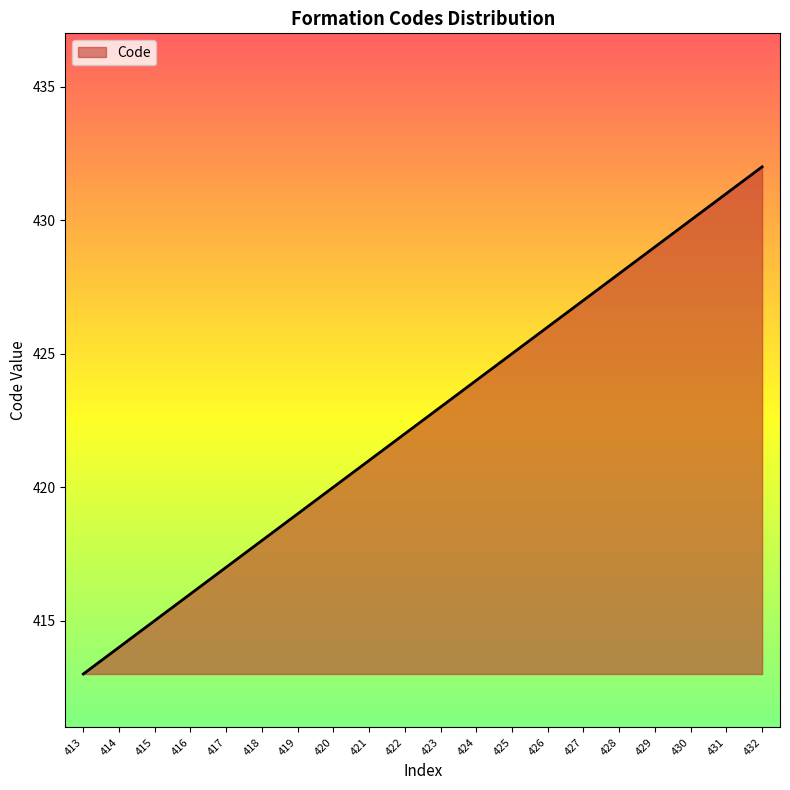

Rank the categories by value from highest to lowest.

432, 431, 430, 429, 428, 427, 426, 425, 424, 423, 422, 421, 420, 419, 418, 417, 416, 415, 414, 413